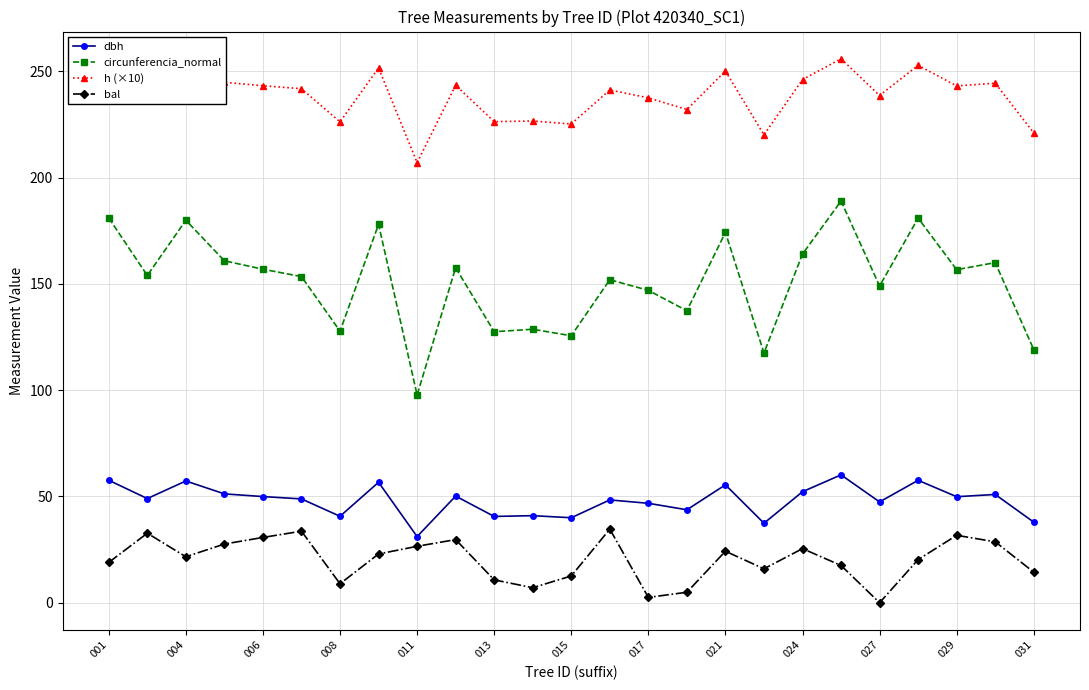

True or false: h (×10) and circunferencia_normal cross at least once.

False